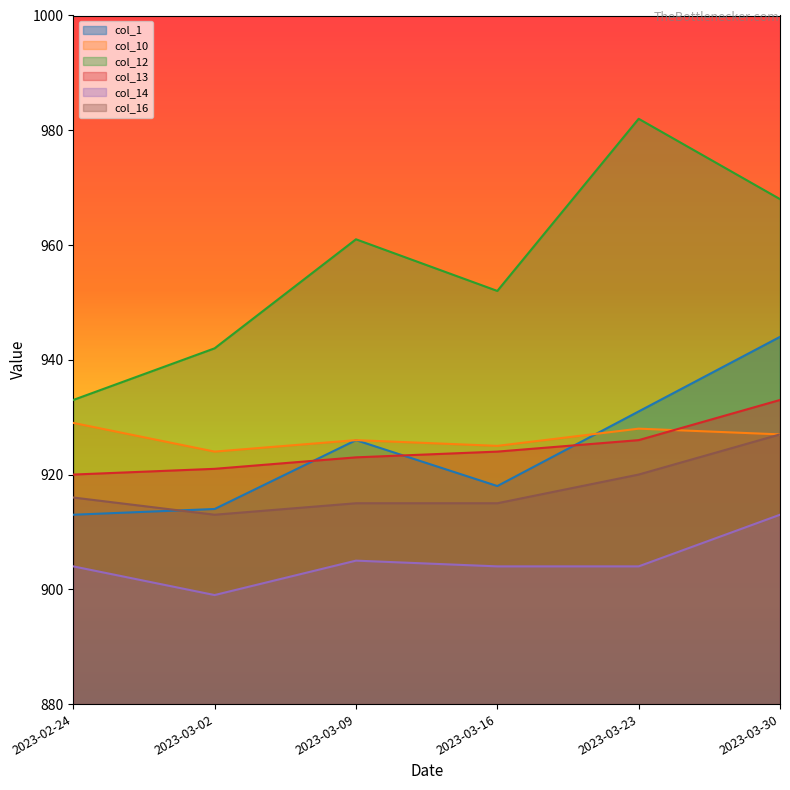

What is the difference between the highest and lowest values at 2023-03-30?

55